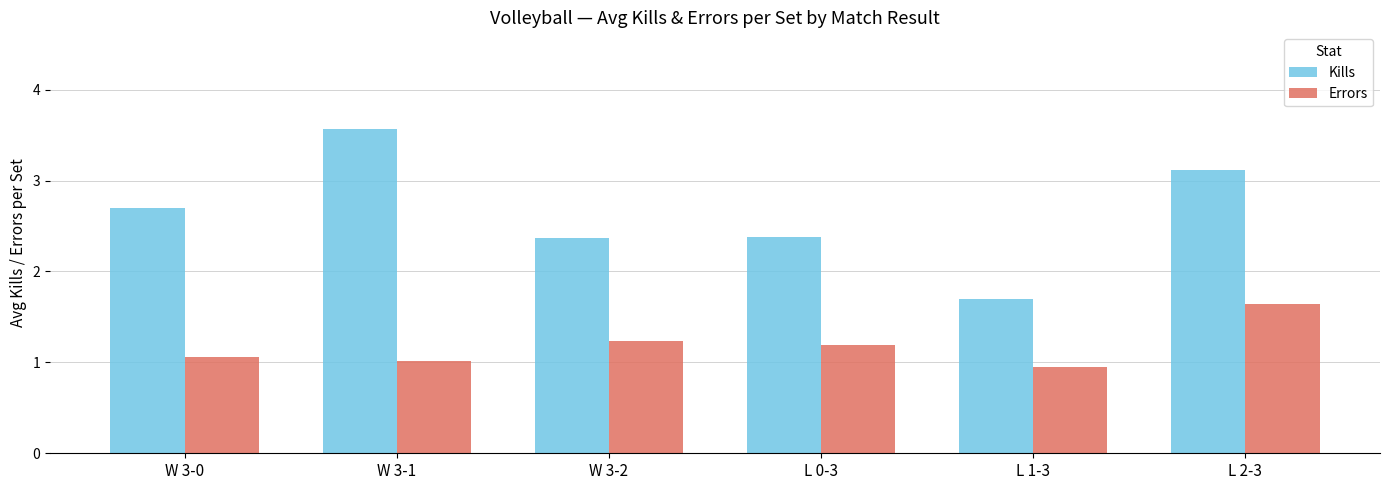

What is the total value across all series at L 2-3?

4.8